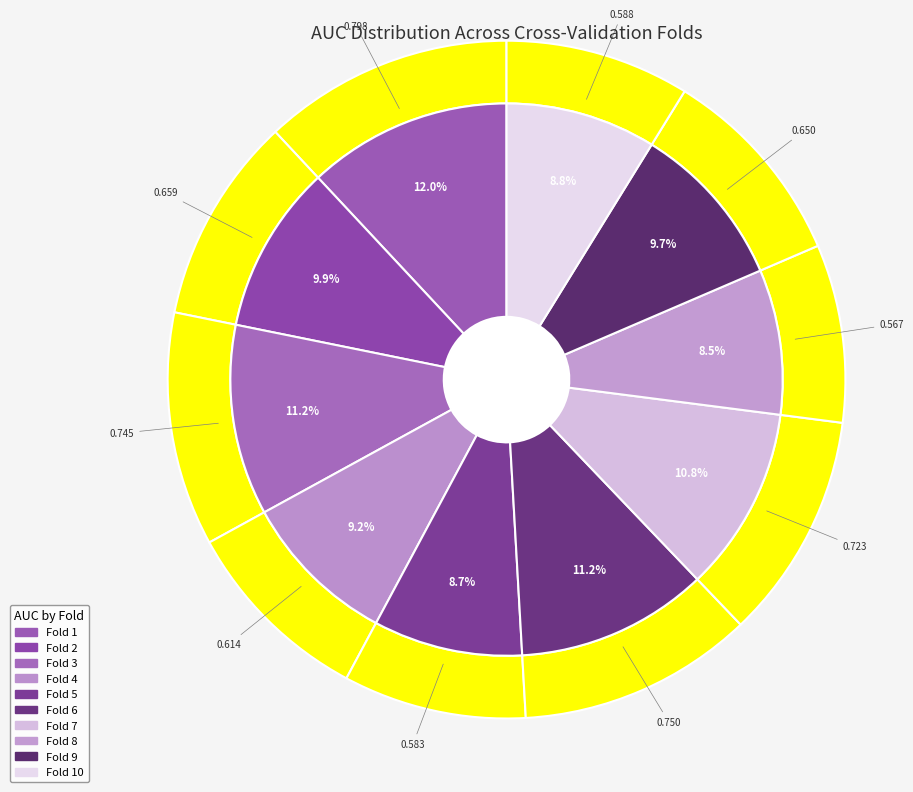

What percentage is the Fold 4 slice, to the nearest percent?

9%